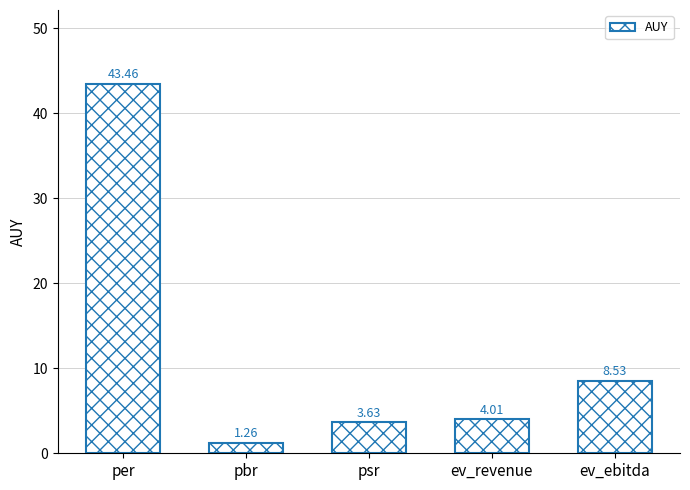

What is the change in value from pbr to psr?

+2.4